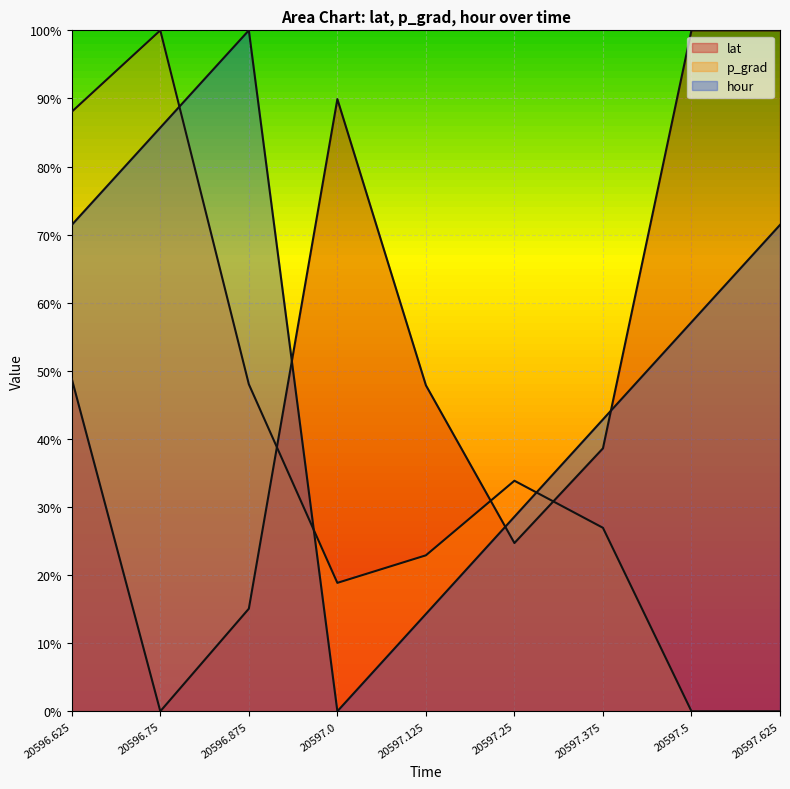

What value does the p_grad series have at 20597.375?

26.9